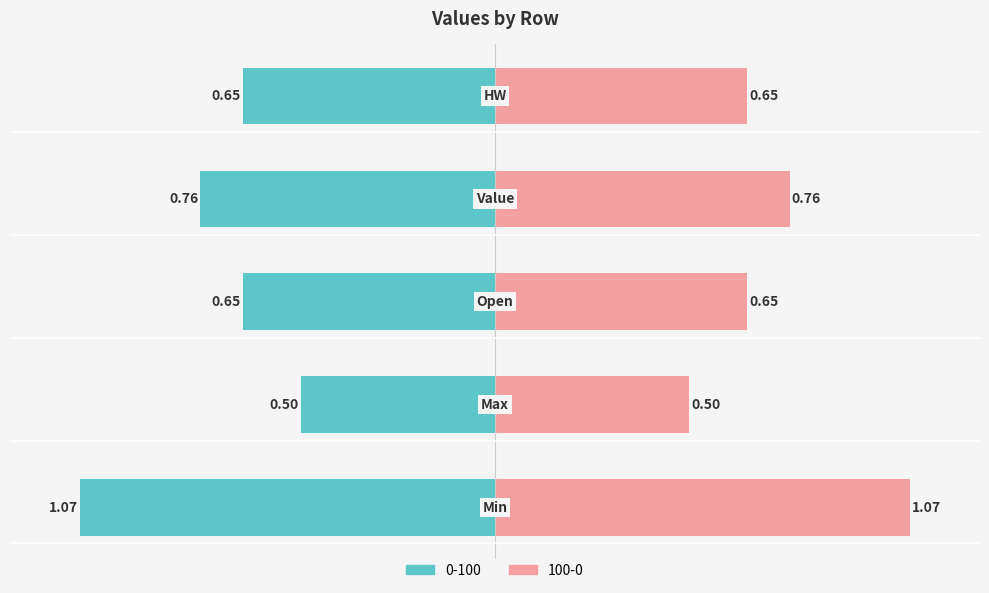

Rank the series at HW from lowest to highest value.

0-100, 100-0